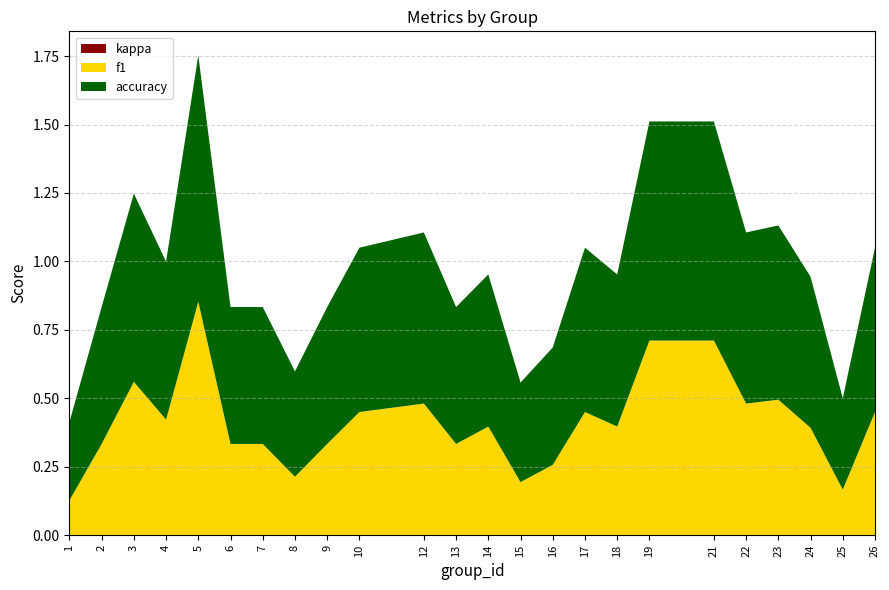

Reading left to right, what are all the values shown in this chart?

f1: 0.1	0.3	0.6	0.4	0.9	0.3	0.3	0.2	0.3	0.5	0.5	0.3	0.4	0.2	0.3	0.5	0.4	0.7	0.7	0.5	0.5	0.4	0.2	0.5
accuracy: 0.3	0.5	0.7	0.6	0.9	0.5	0.5	0.4	0.5	0.6	0.6	0.5	0.6	0.4	0.4	0.6	0.6	0.8	0.8	0.6	0.6	0.6	0.3	0.6
kappa: 0.0	0.0	0.0	0.0	0.0	0.0	0.0	0.0	0.0	0.0	0.0	0.0	0.0	0.0	0.0	0.0	0.0	0.0	0.0	0.0	0.0	0.0	0.0	0.0